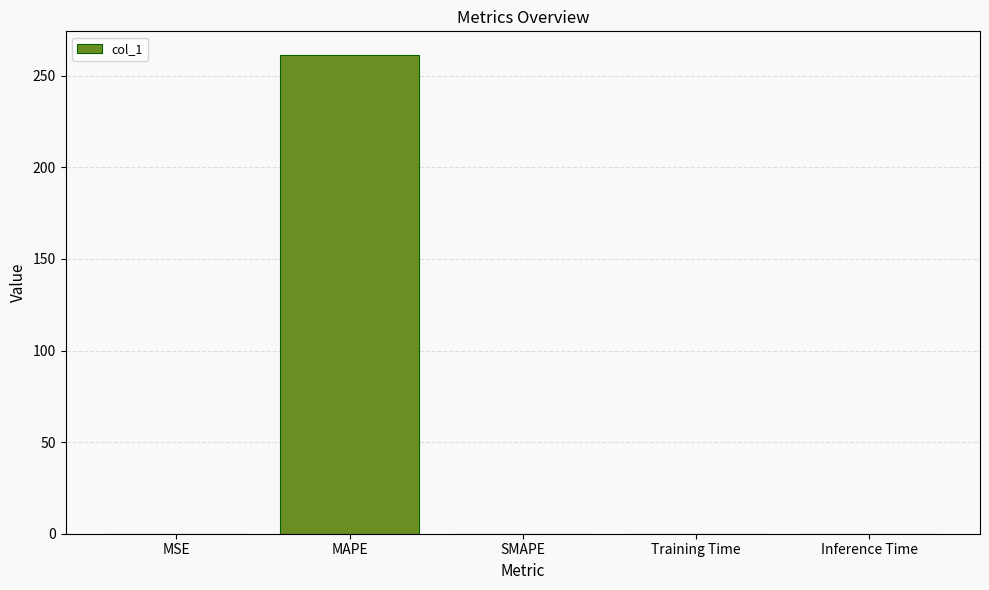

True or false: the data shows 456.9 at MAPE.

False